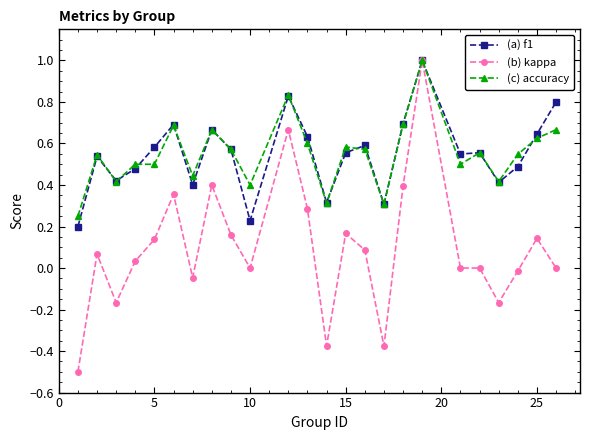

Which series has the widest spread of values?

(b) kappa